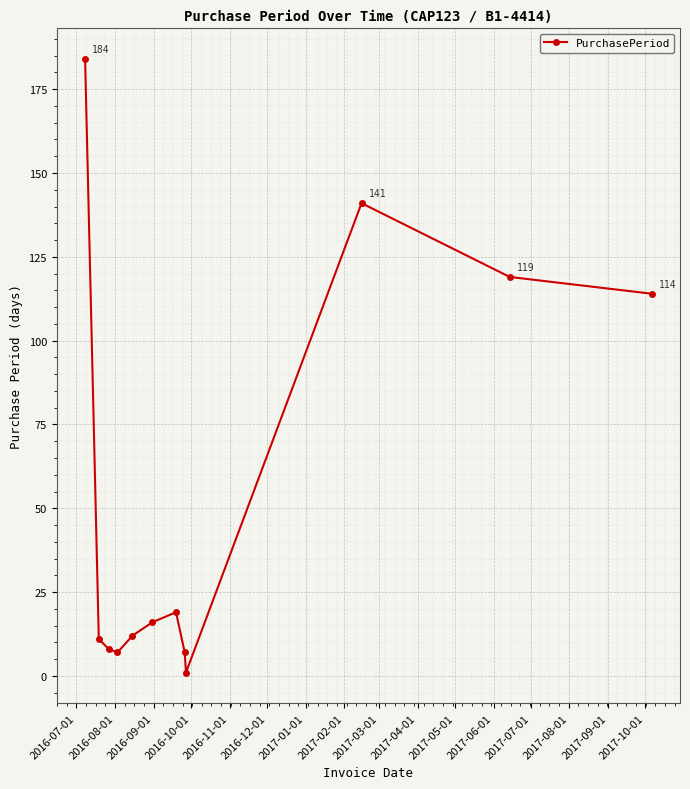

Is this an area chart (filled region under the line)?

No